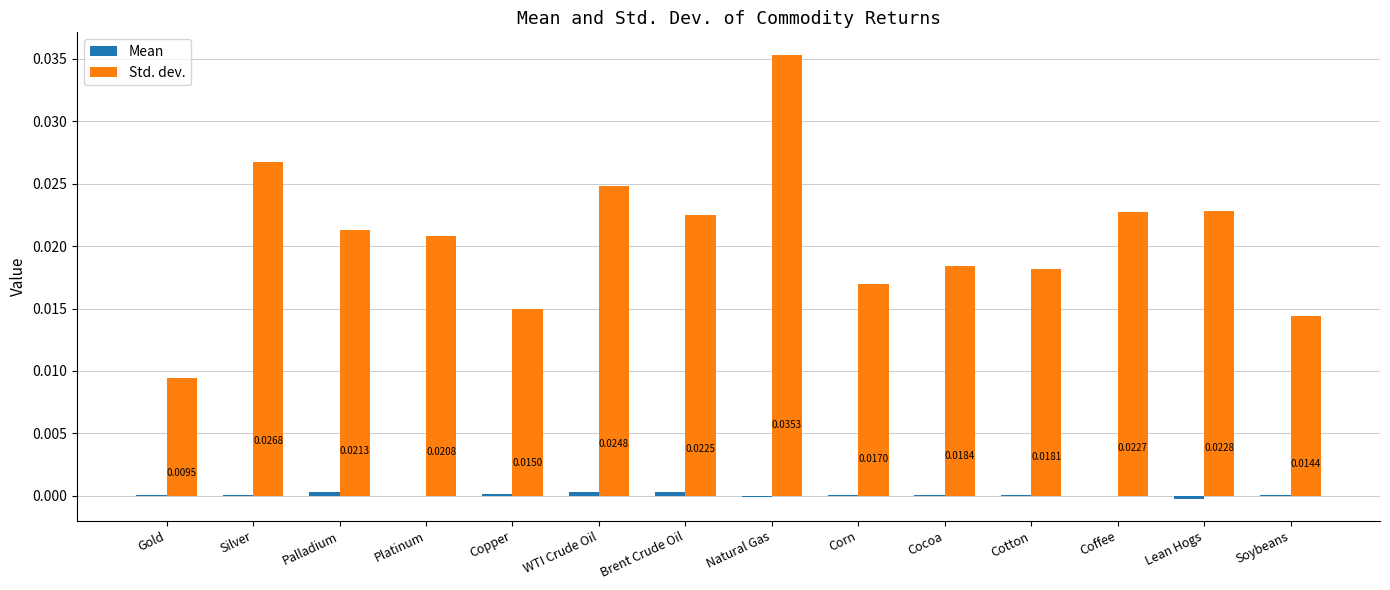

How many groups of bars are there?

14